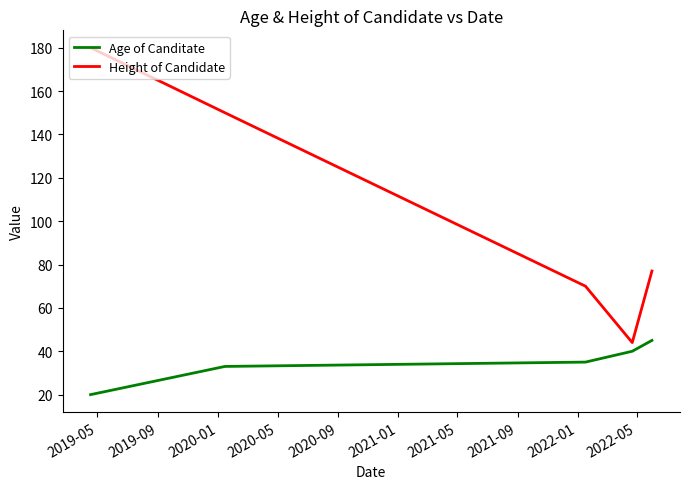

Which series has the widest spread of values?

Height of Candidate